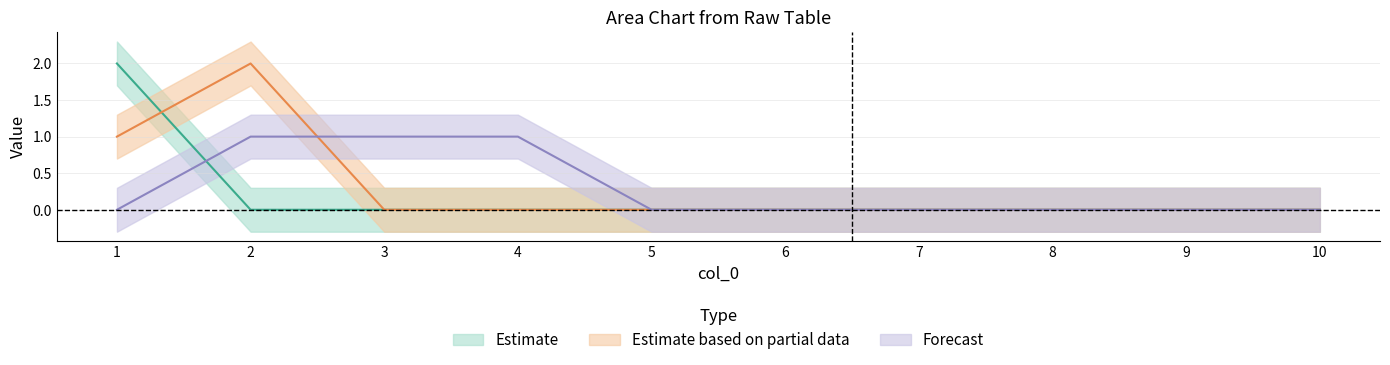

At how many categories does at least one series exceed 0?

4